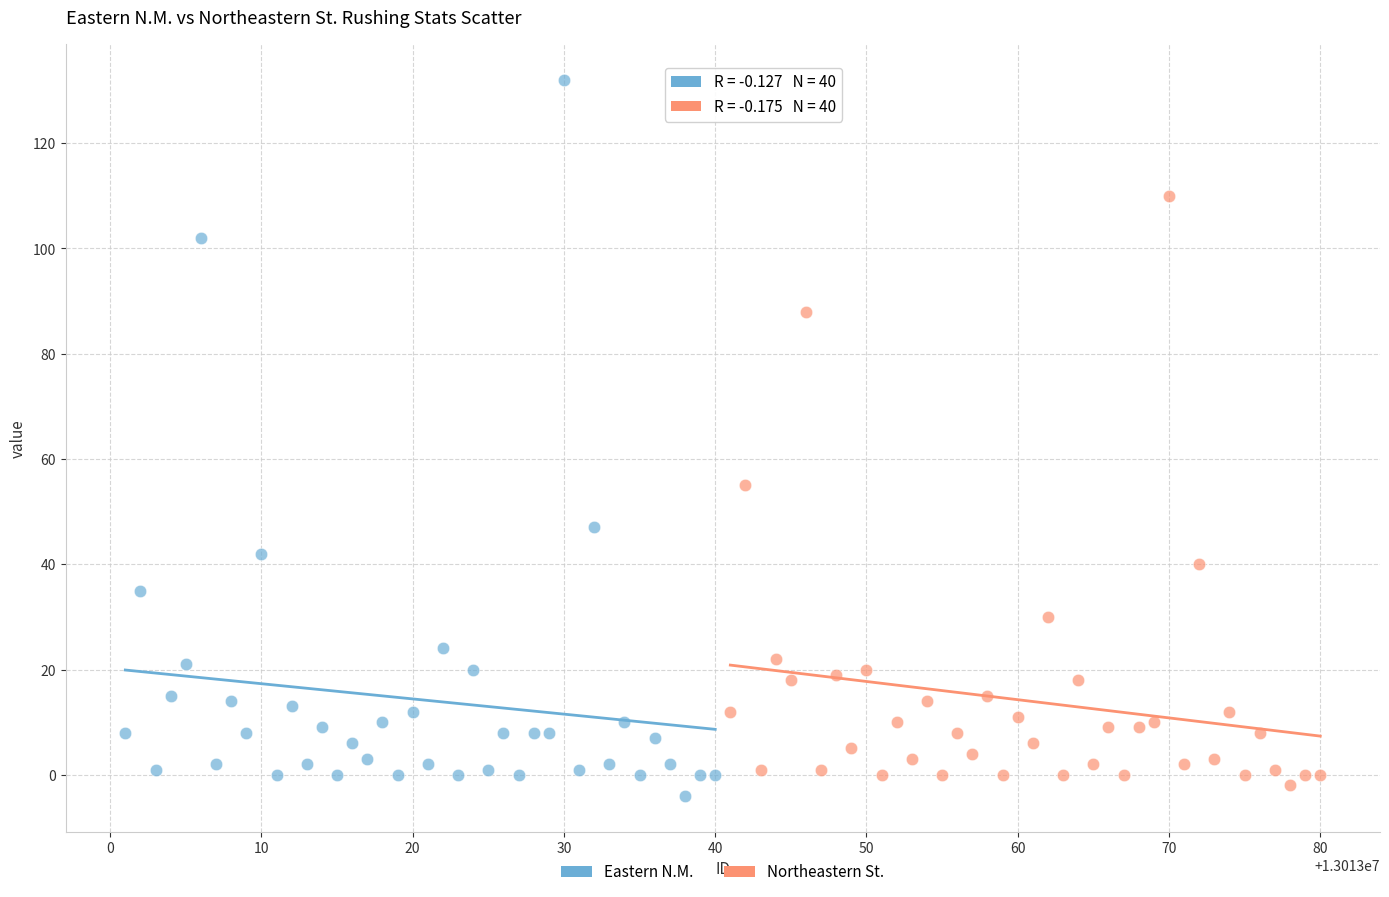

Which series contains the highest Y value?

Eastern N.M.